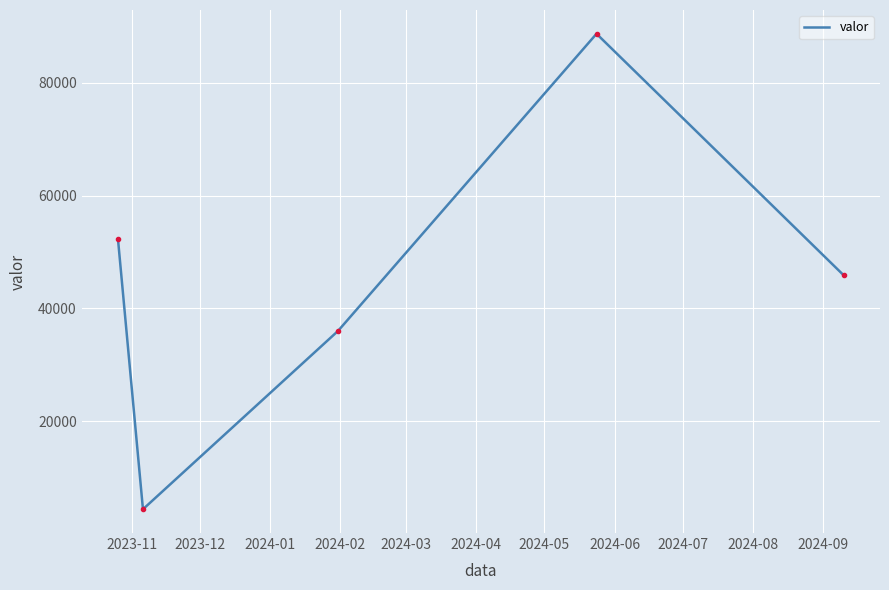

What is the greatest value displayed?

88701.4